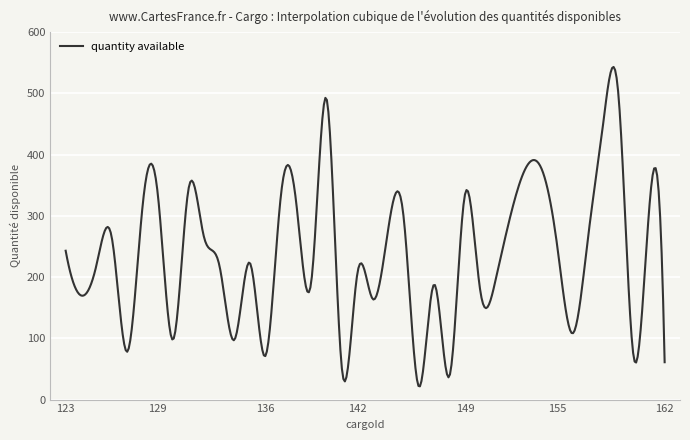

What is the smallest value displayed?

21.6